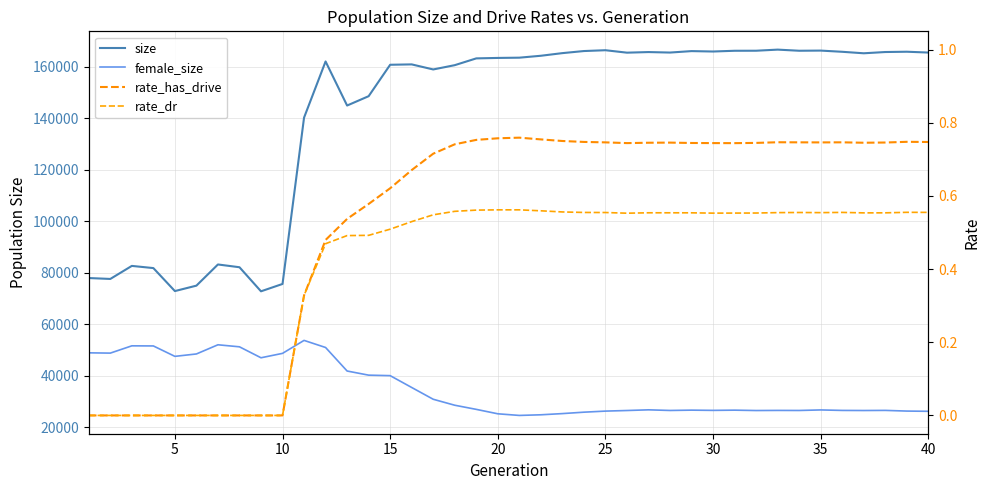

Between 5 and 35, which series saw the biggest shift?

size